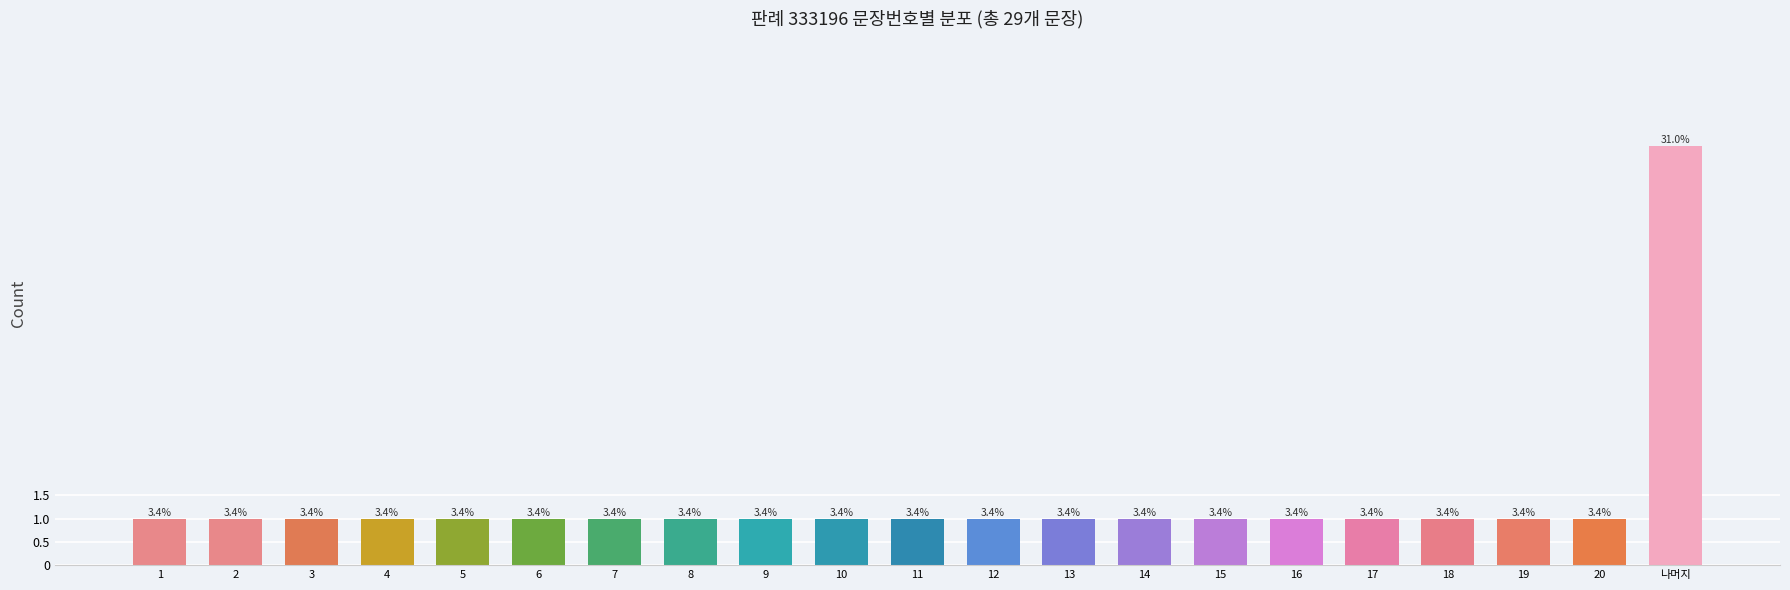

How many bars are there in total?

21